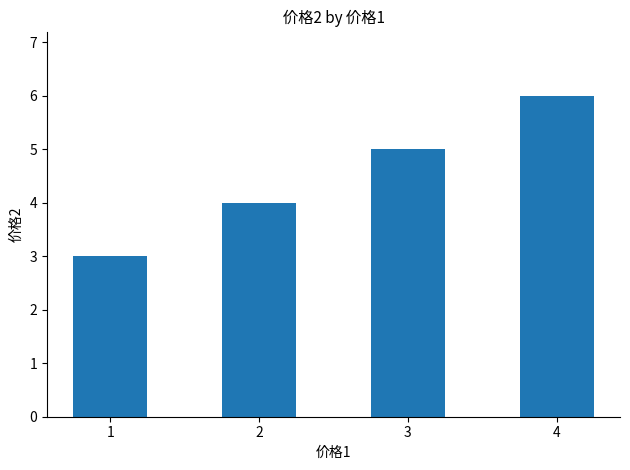

Count the number of categories in the chart.

4